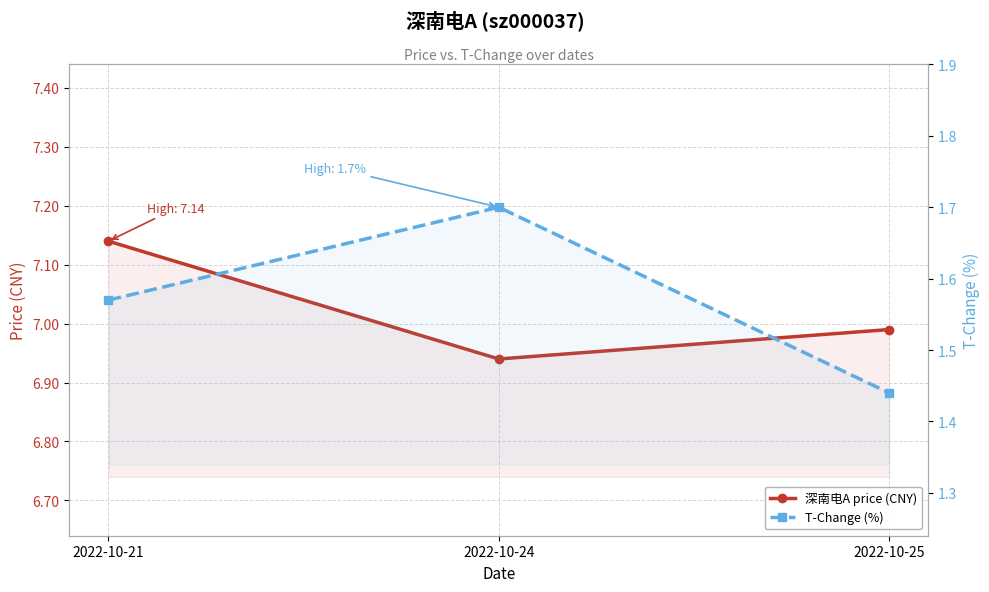

Reading left to right, extract all data points from this chart.

深南电A price (CNY): 7.1	6.9	7.0
T-Change (%): 1.6	1.7	1.4